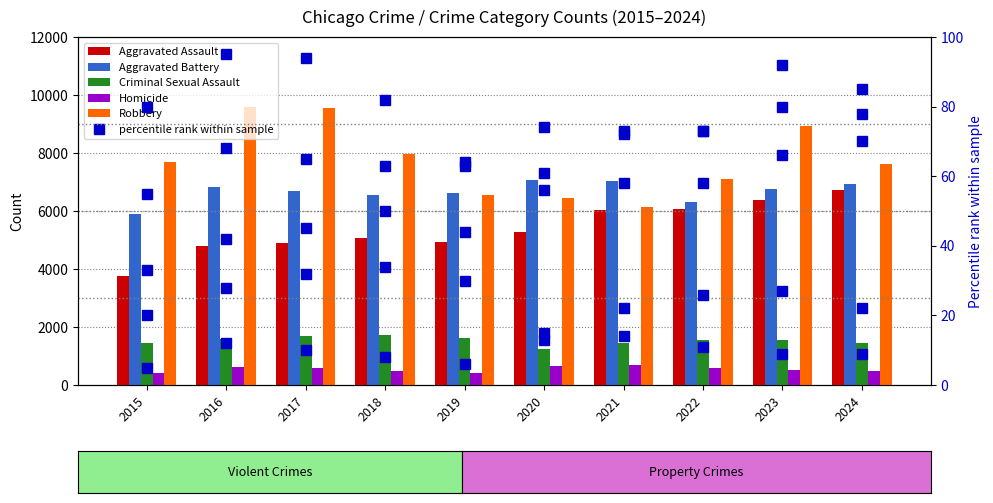

Which series has the widest spread of values?

Robbery